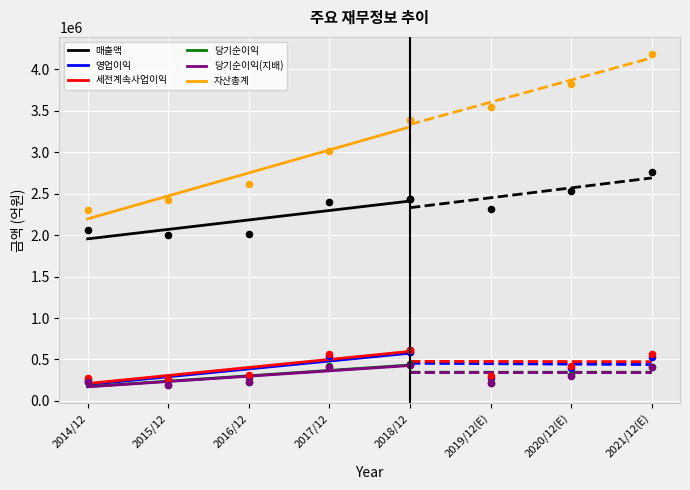

What are all the series names shown in the legend?

매출액, 영업이익, 세전계속사업이익, 당기순이익, 당기순이익(지배), 자산총계